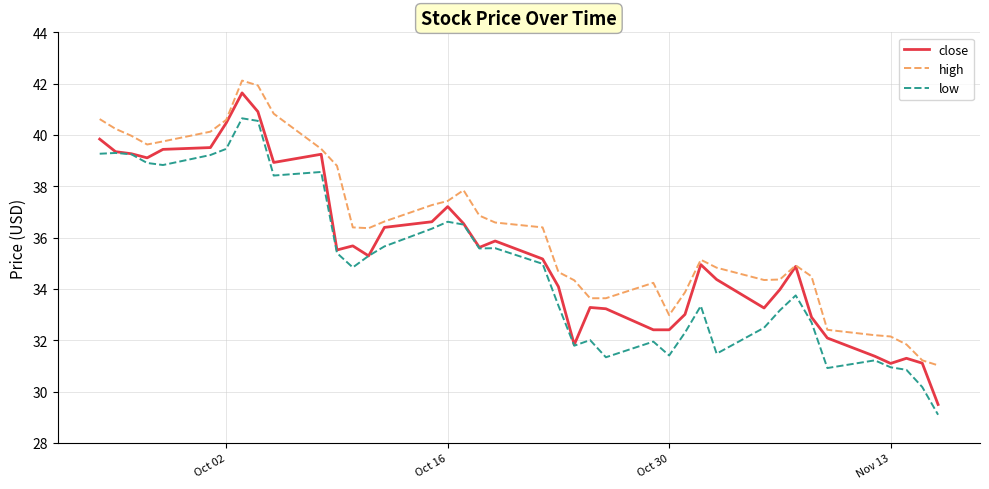

Is this an area chart (filled region under the line)?

No